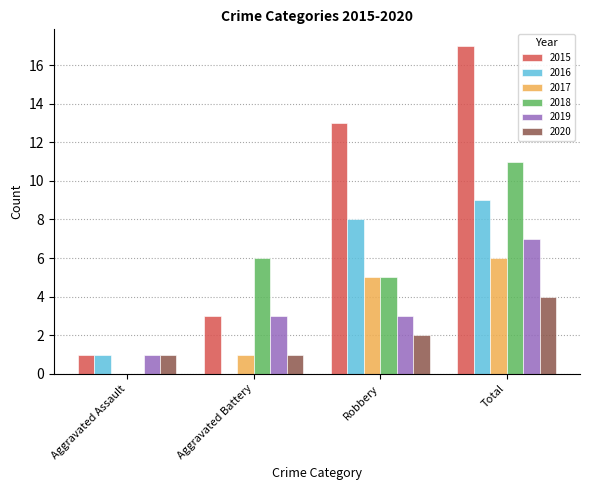

Between Aggravated Assault and Total, which series saw the biggest shift?

2015